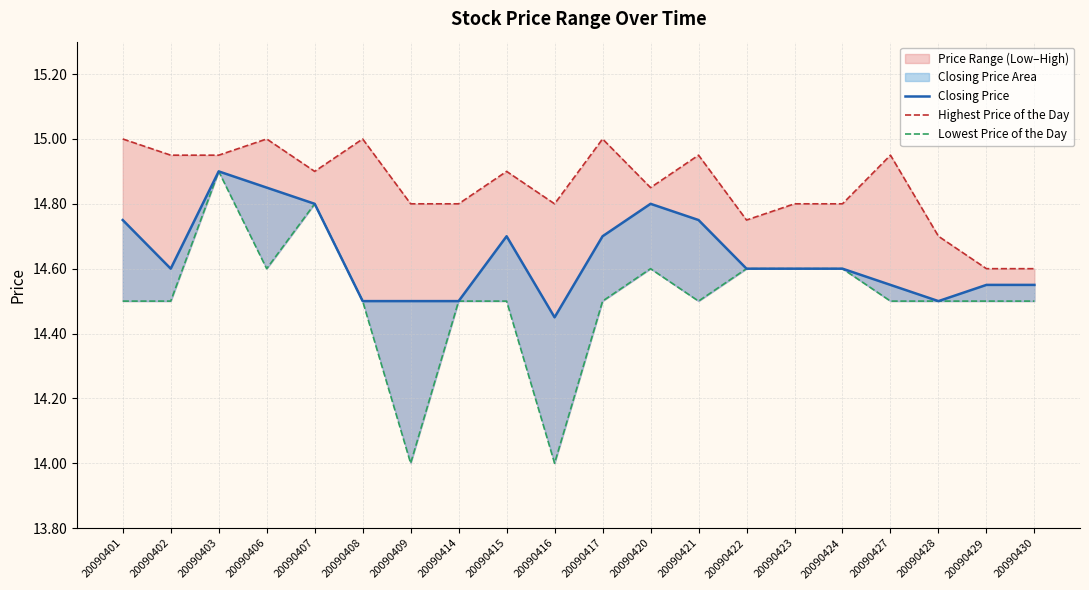

True or false: Lowest Price of the Day has a value of 19.7 at 20090427.

False